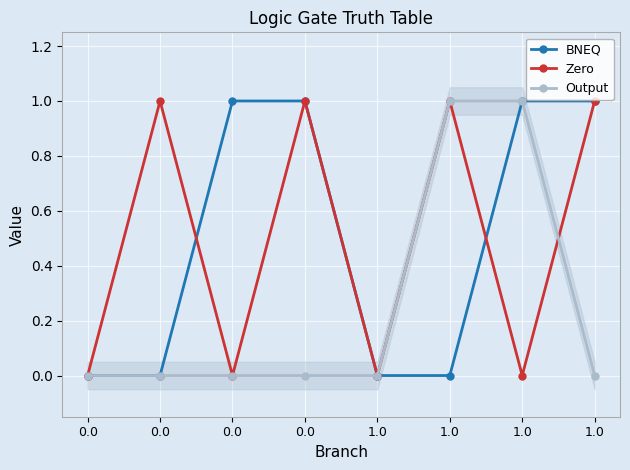

The Zero series shows 0 at 0.0. True or false?

True